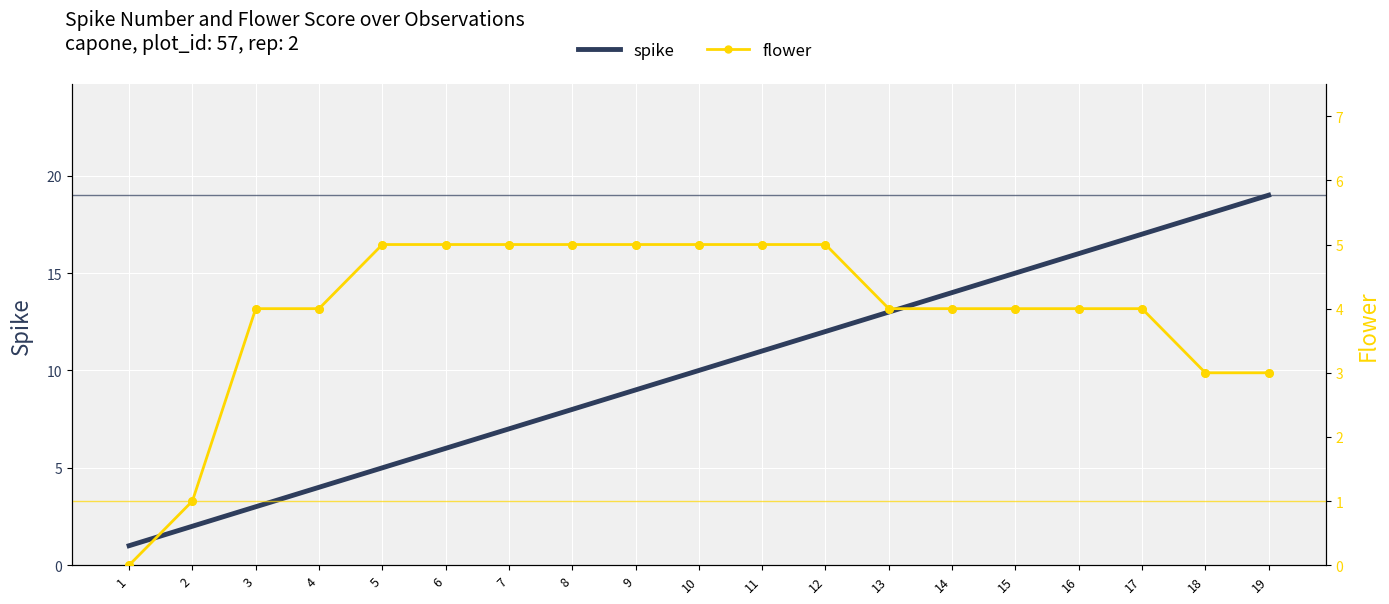

Is the value of spike at 13 greater than the value of flower at 11?

Yes